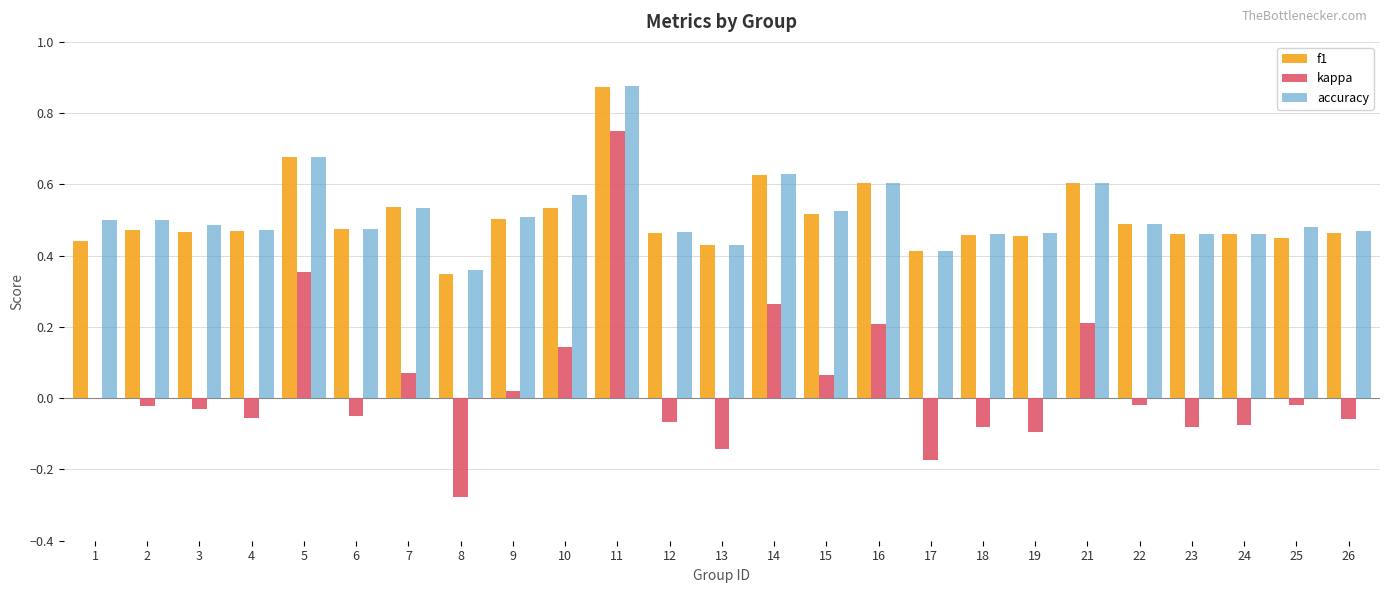

Between 10 and 13, which series saw the biggest shift?

kappa